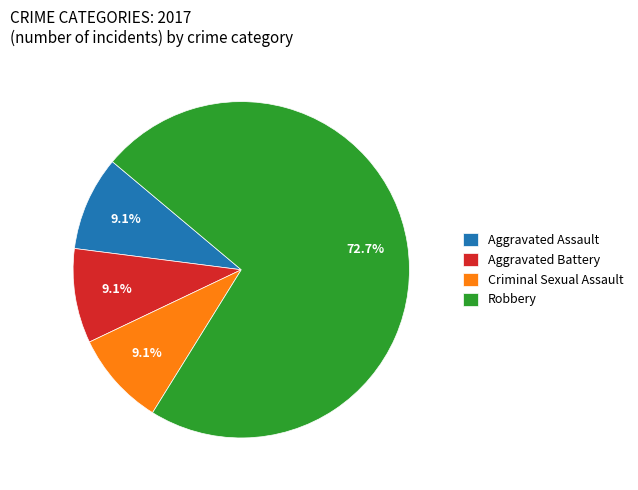

What is the majority slice?

Robbery